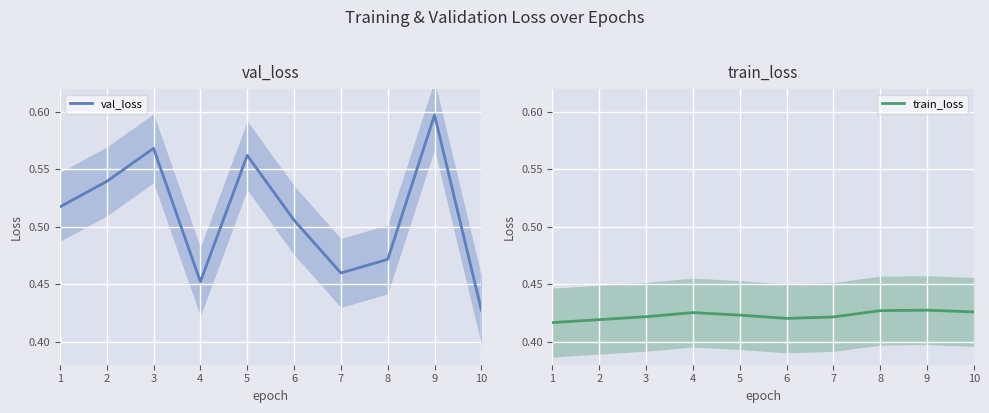

What is the average value of the train_loss series?

0.4